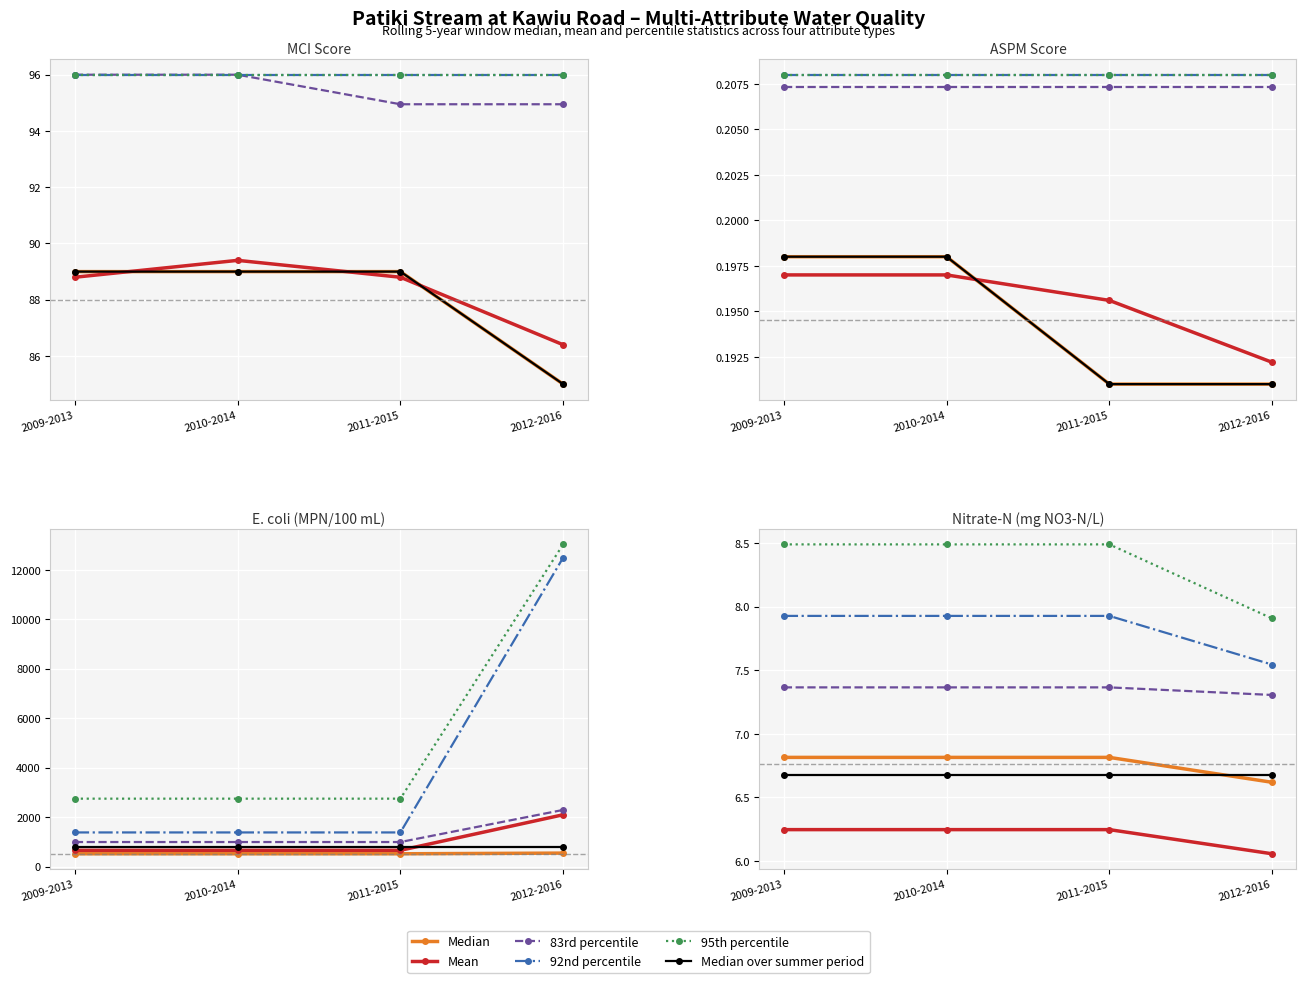

Rank the series by their maximum value, from lowest to highest.

Mean, Median over summer period, Median, 83rd percentile, 92nd percentile, 95th percentile